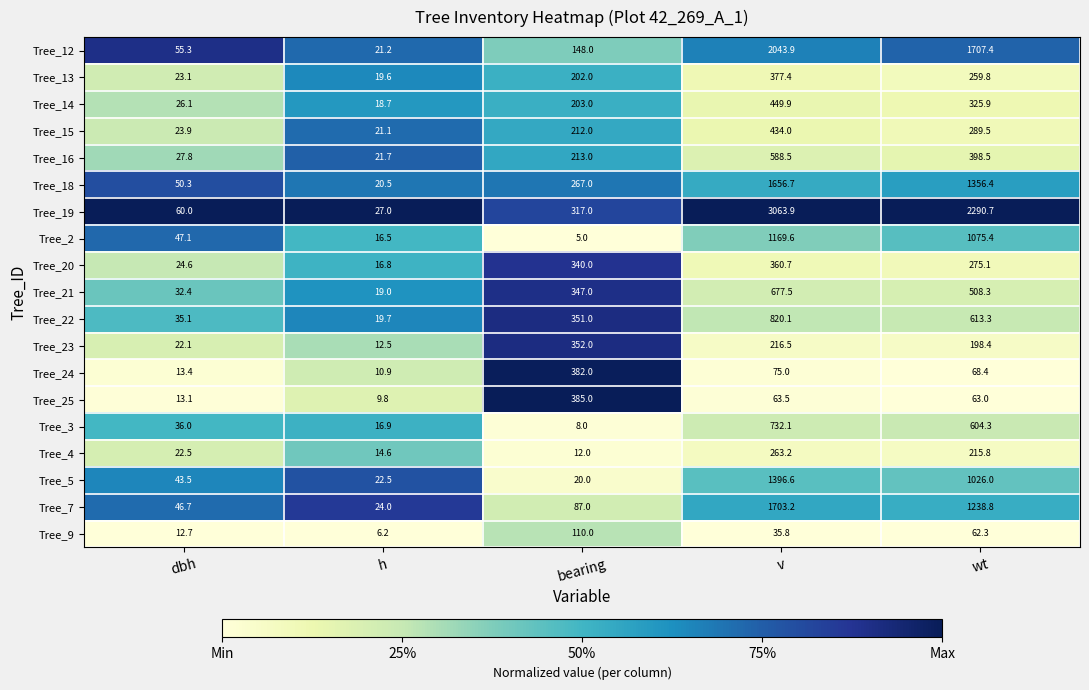

Which series has the largest total across all categories?

Tree_19